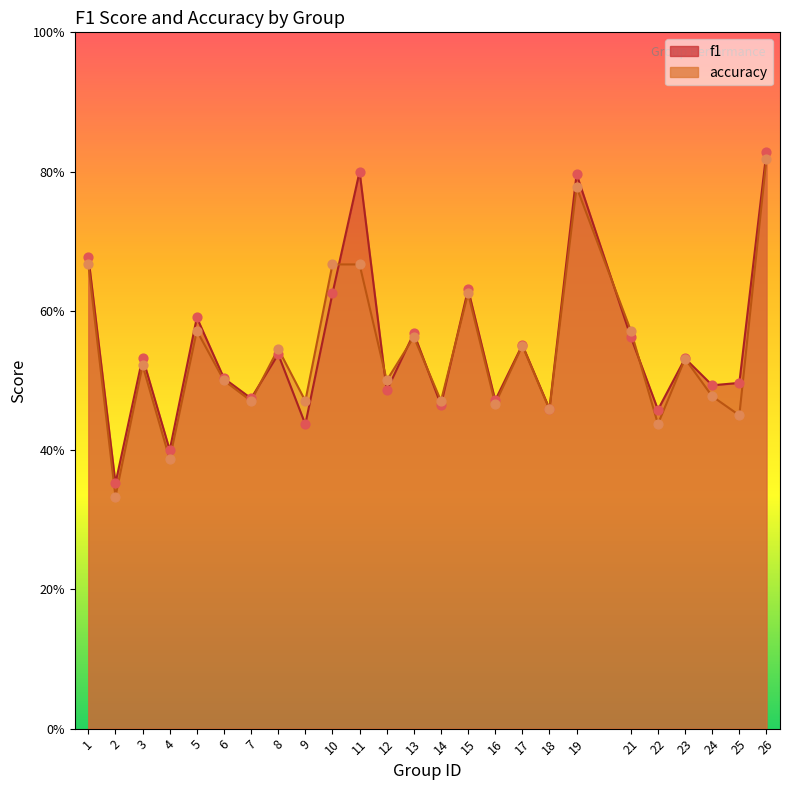

Which series has the largest total across all categories?

f1